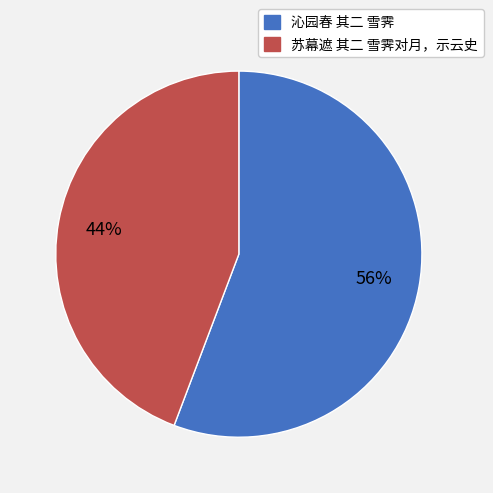

What percentage is the 沁园春 其二 雪霁 slice, to the nearest percent?

56%